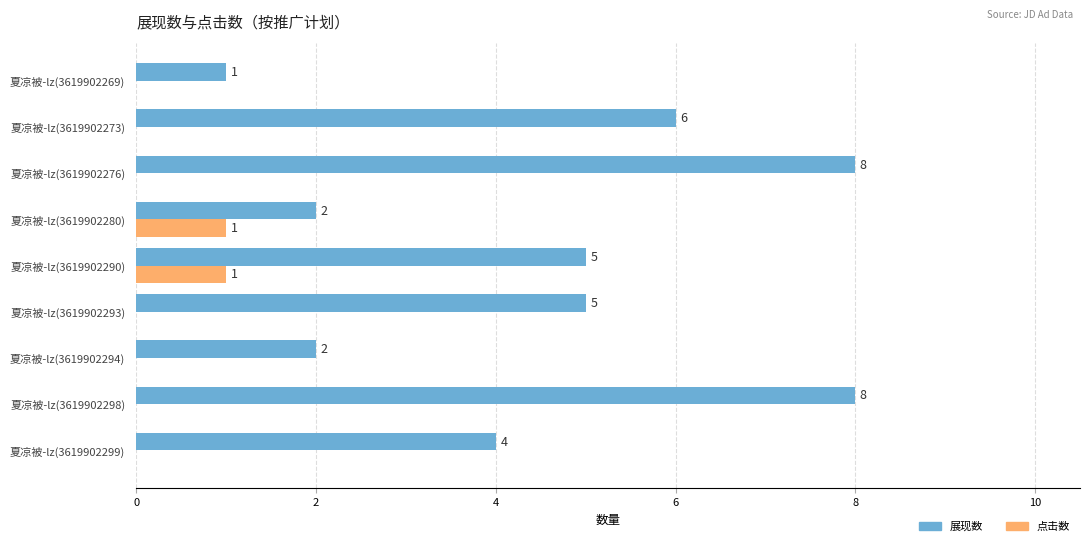

What is the sum of all 展现数 values?

41